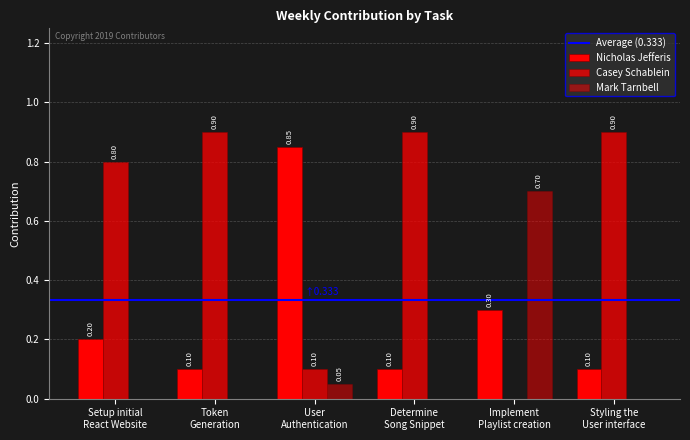

What is the difference between the maximum and minimum values in the Casey Schablein series?

0.9